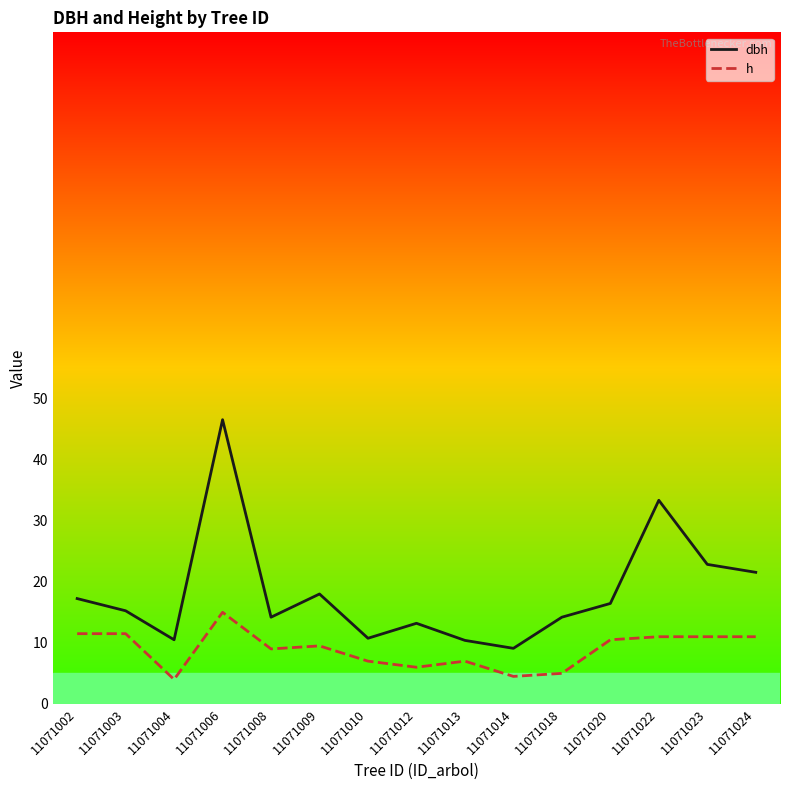

True or false: h has a value of 5.0 at 11071018.

True